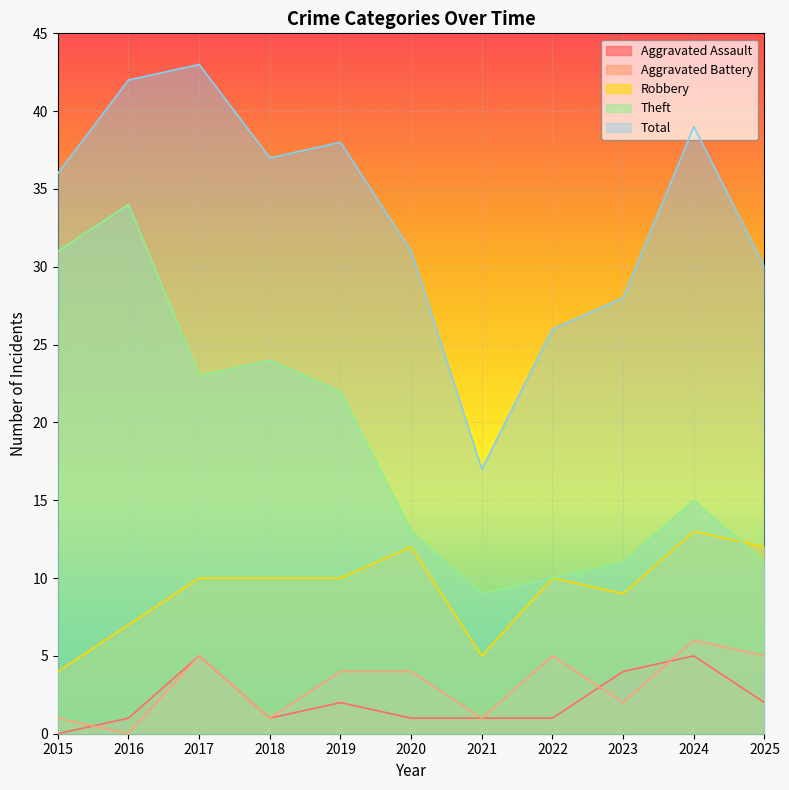

Reading left to right, what are all the values shown in this chart?

Aggravated Assault: 2015=0	2016=1	2017=5	2018=1	2019=2	2020=1	2021=1	2022=1	2023=4	2024=5	2025=2
Aggravated Battery: 2015=1	2016=0	2017=5	2018=1	2019=4	2020=4	2021=1	2022=5	2023=2	2024=6	2025=5
Robbery: 2015=4	2016=7	2017=10	2018=10	2019=10	2020=12	2021=5	2022=10	2023=9	2024=13	2025=12
Theft: 2015=31	2016=34	2017=23	2018=24	2019=22	2020=13	2021=9	2022=10	2023=11	2024=15	2025=11
Total: 2015=36	2016=42	2017=43	2018=37	2019=38	2020=31	2021=17	2022=26	2023=28	2024=39	2025=30